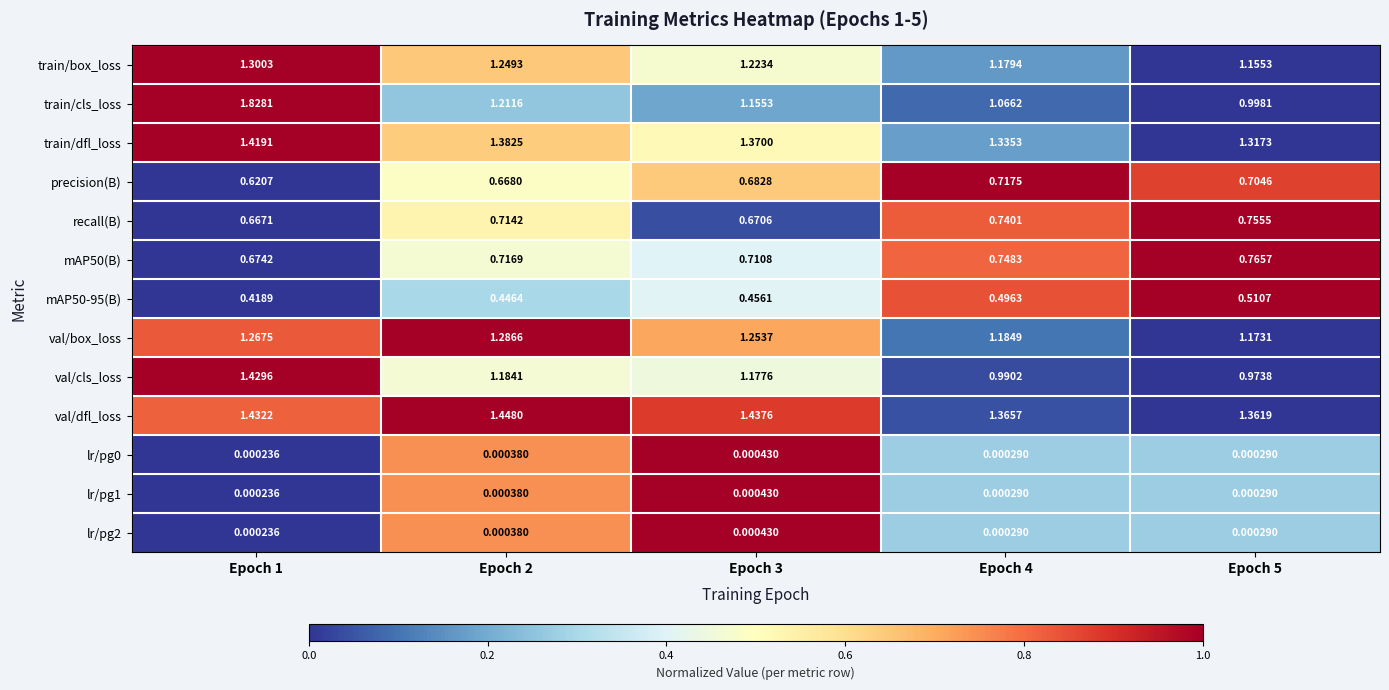

Which series has the widest spread of values?

train/cls_loss